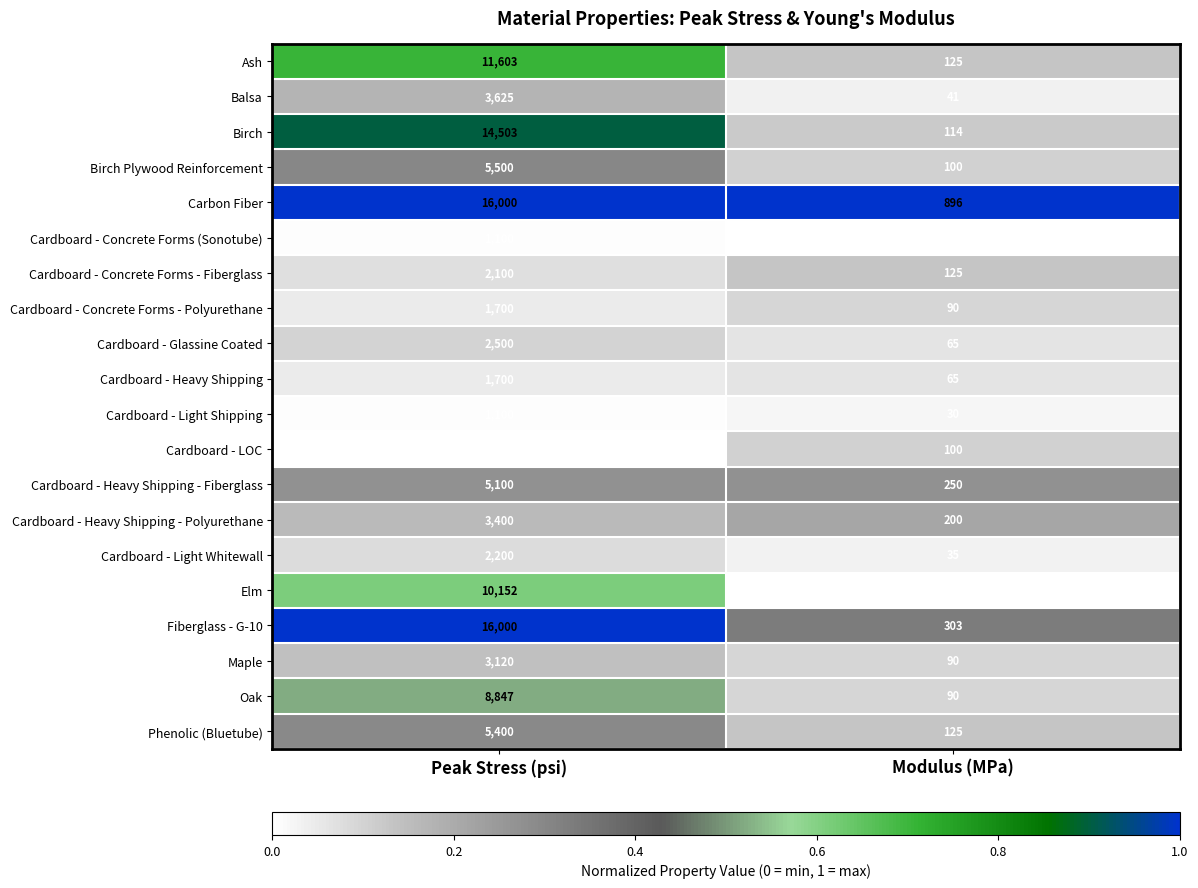

What is the sum of the Cardboard - Concrete Forms - Fiberglass values at Modulus (MPa) and Peak Stress (psi)?

2225